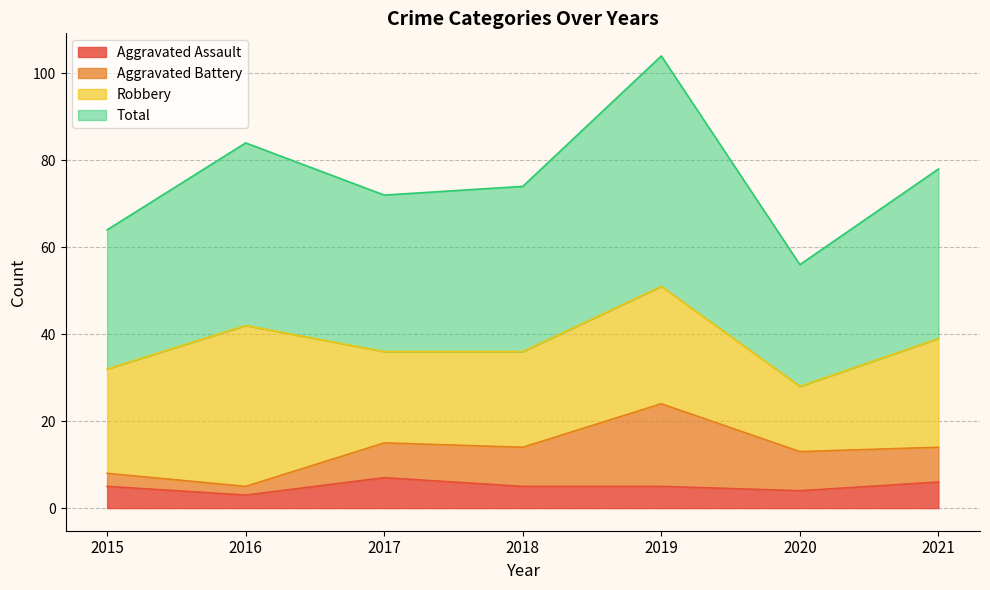

Which has a higher value, 2018 or 2019?

2018